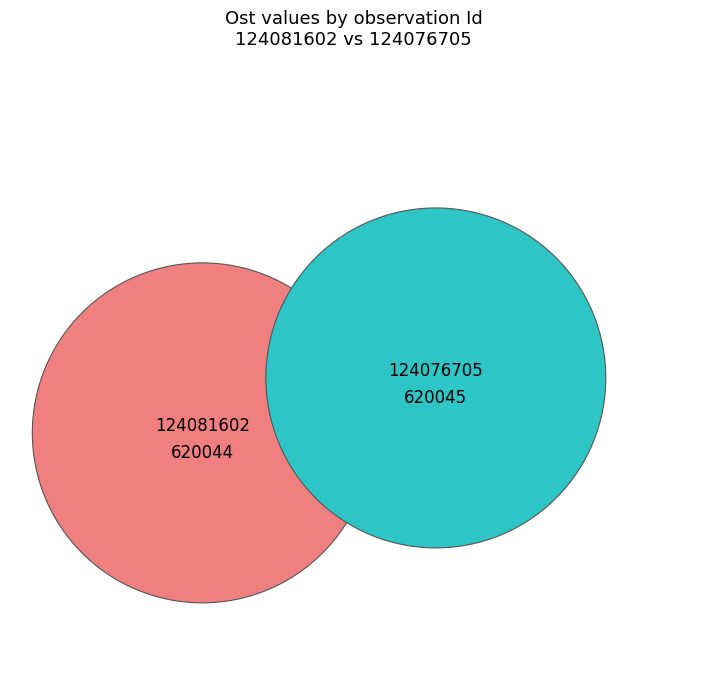

What percentage is the 124076705 slice, to the nearest percent?

50%